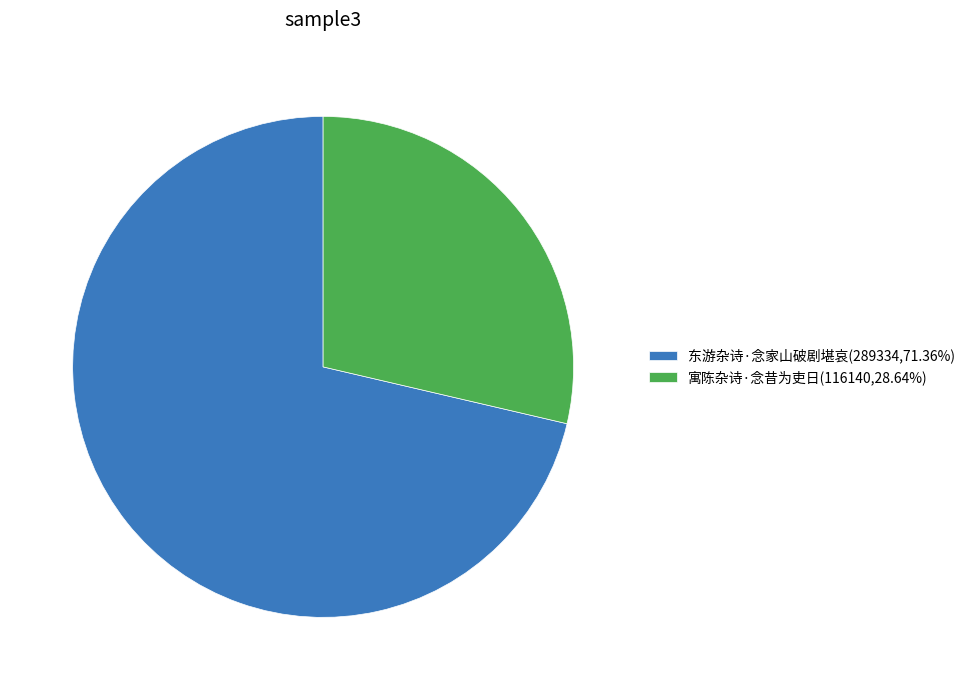

Between 寓陈杂诗·念昔为吏日 and 东游杂诗·念家山破剧堪哀, which is larger?

东游杂诗·念家山破剧堪哀